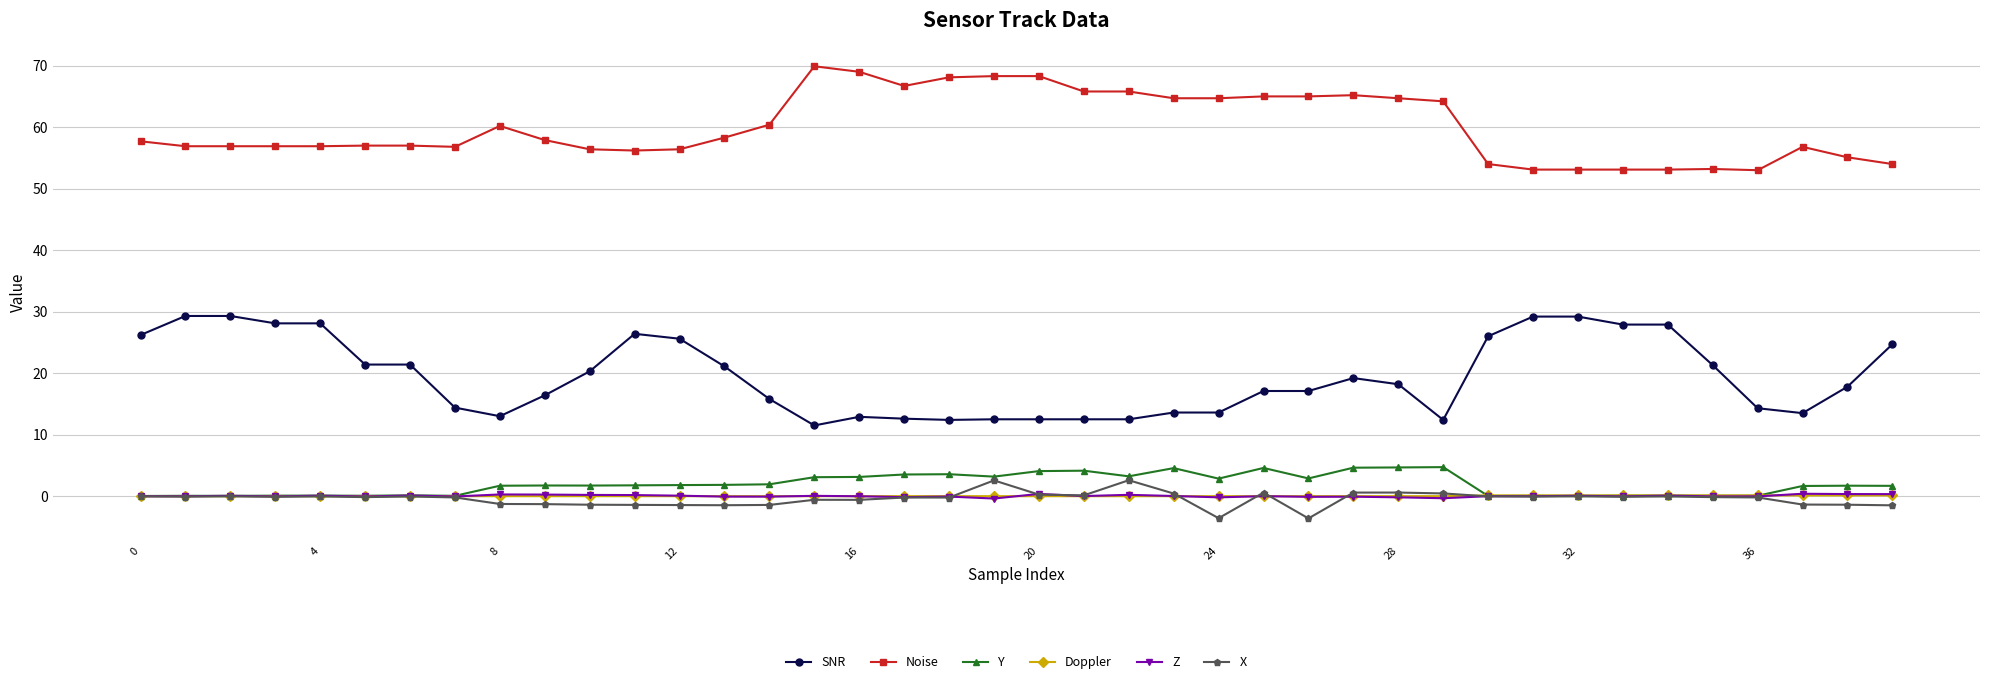

Does the chart have visible grid lines?

Yes